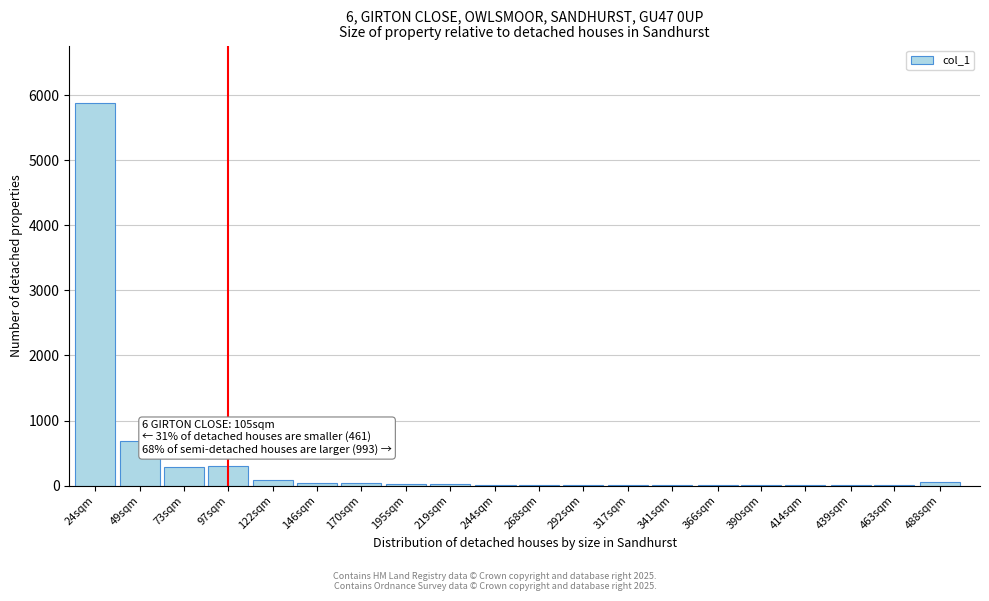

At which label is the value closest to 2941?

49sqm